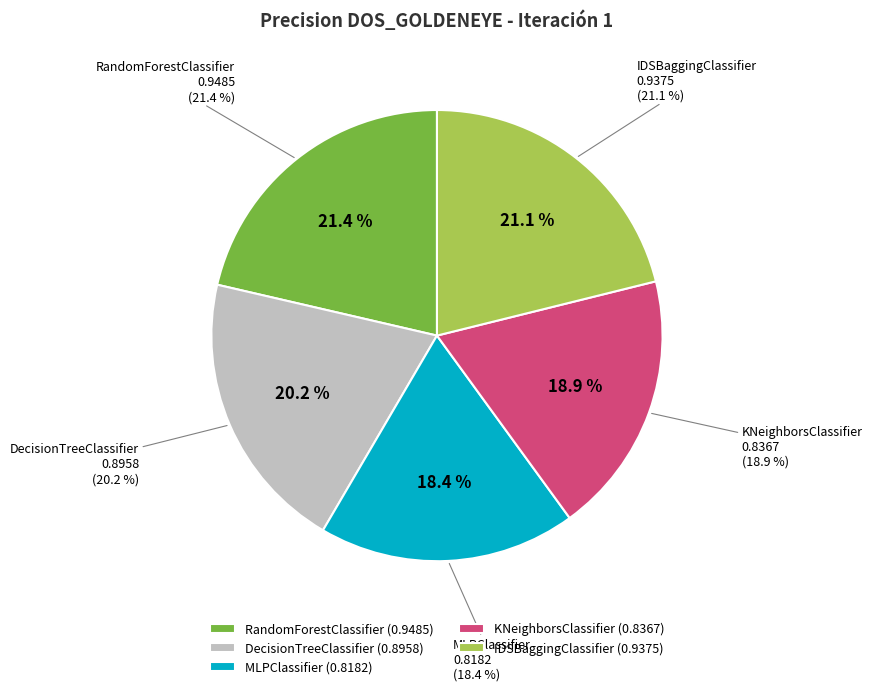

The KNeighborsClassifier slice represents 24% of the pie. True or false?

False